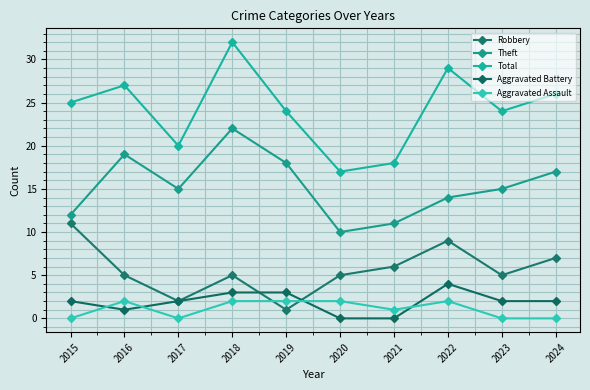

How many Aggravated Battery values are between 1 and 3?

7